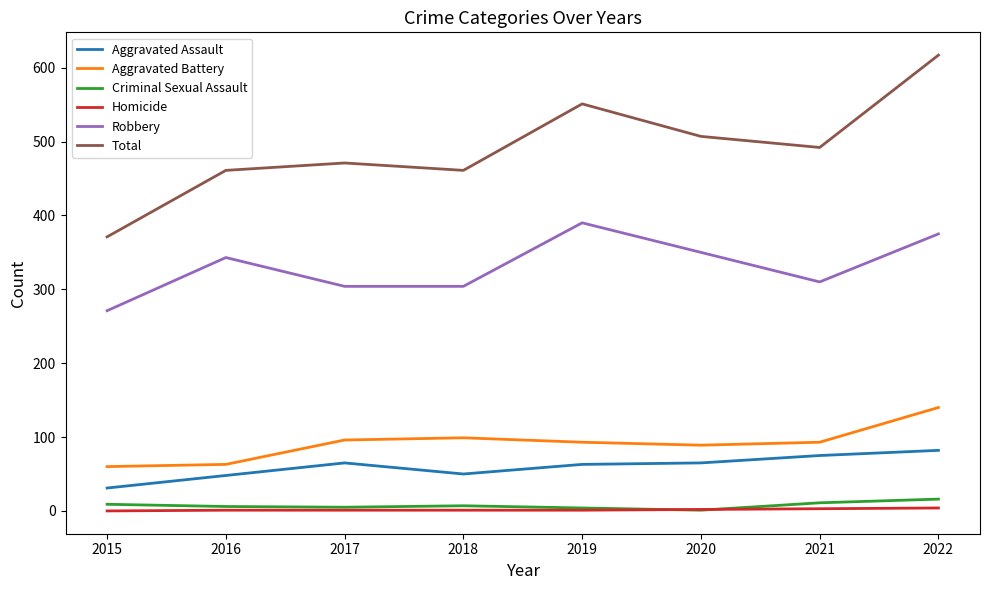

True or false: Total has more than 0 interior local peaks.

True